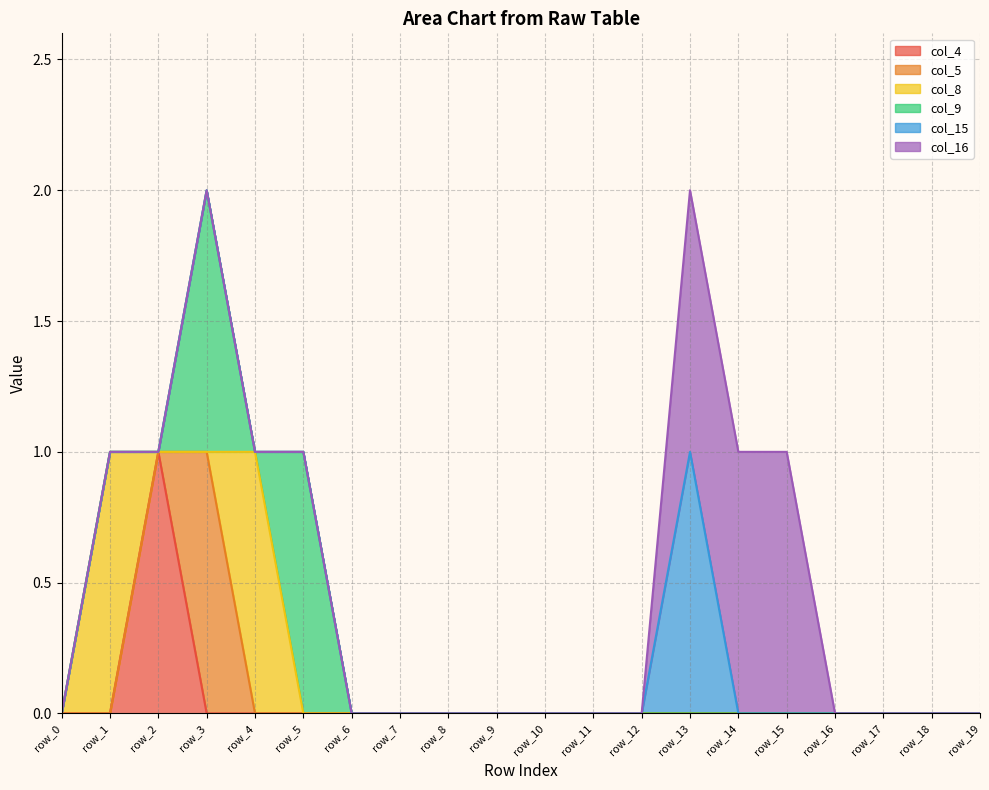

How many col_16 values are between 0 and 1?

20